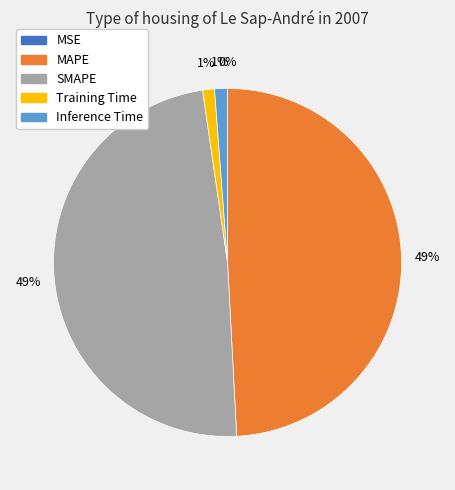

What percentage is the Training Time slice, to the nearest percent?

1%